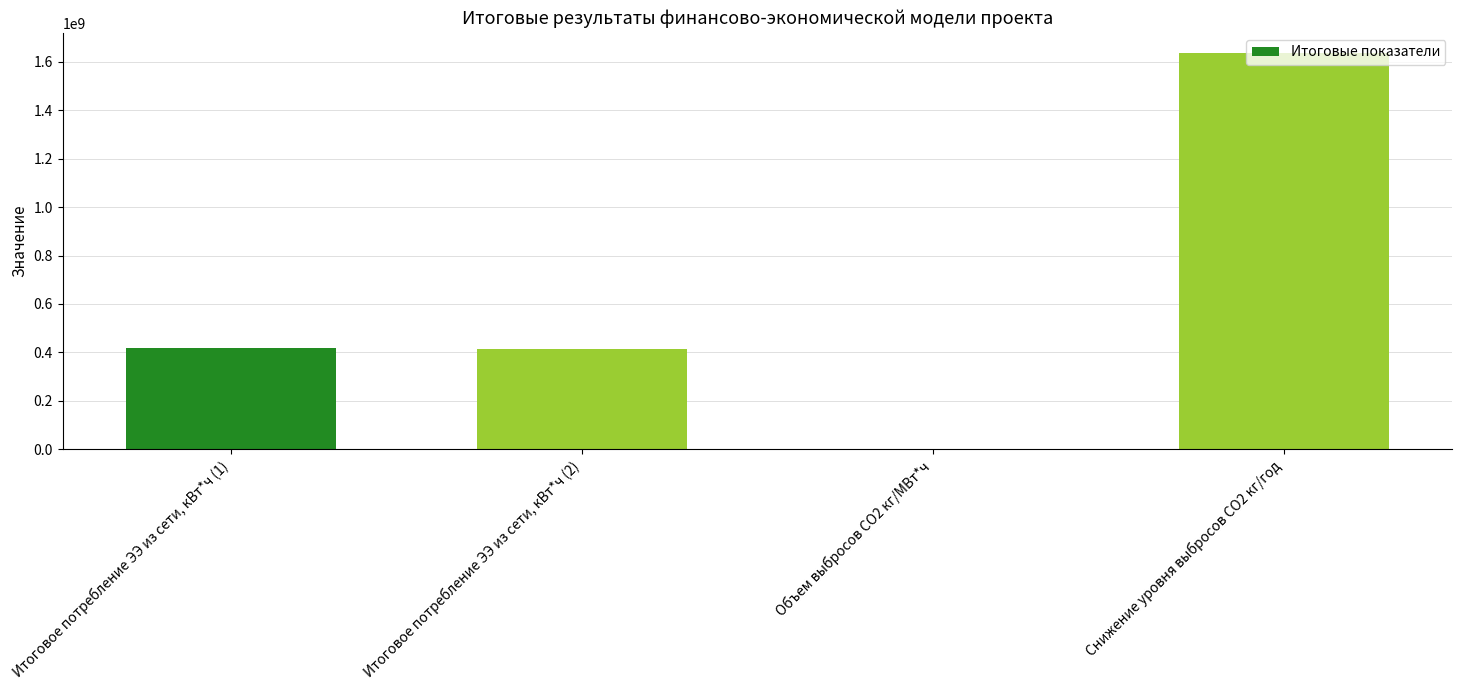

What is the greatest value displayed?

1638094500